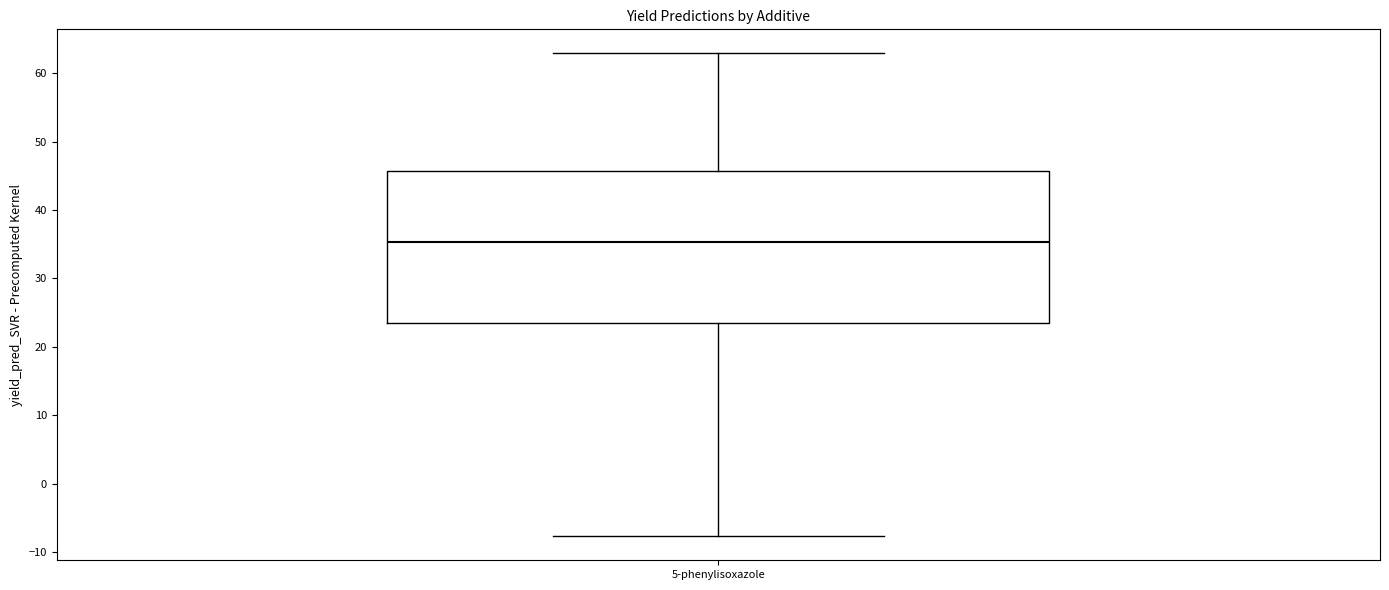

Transcribe this box plot: give where the median line is, the range the box spans, and where the two whiskers end, as read against the y-axis. The values are not printed on the chart, so give them approximately, as read against the axis.

median 35, box 24 to 46, whiskers -8 to 63